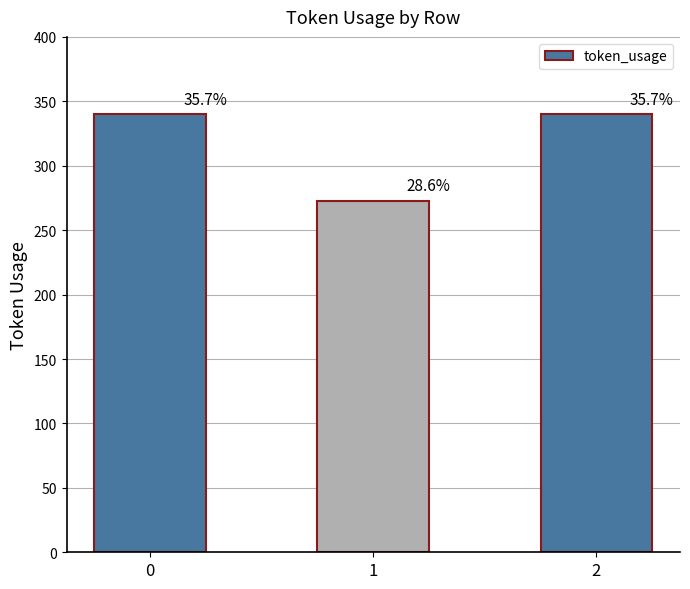

Reading left to right, what are all the values shown in this chart?

340	273	340